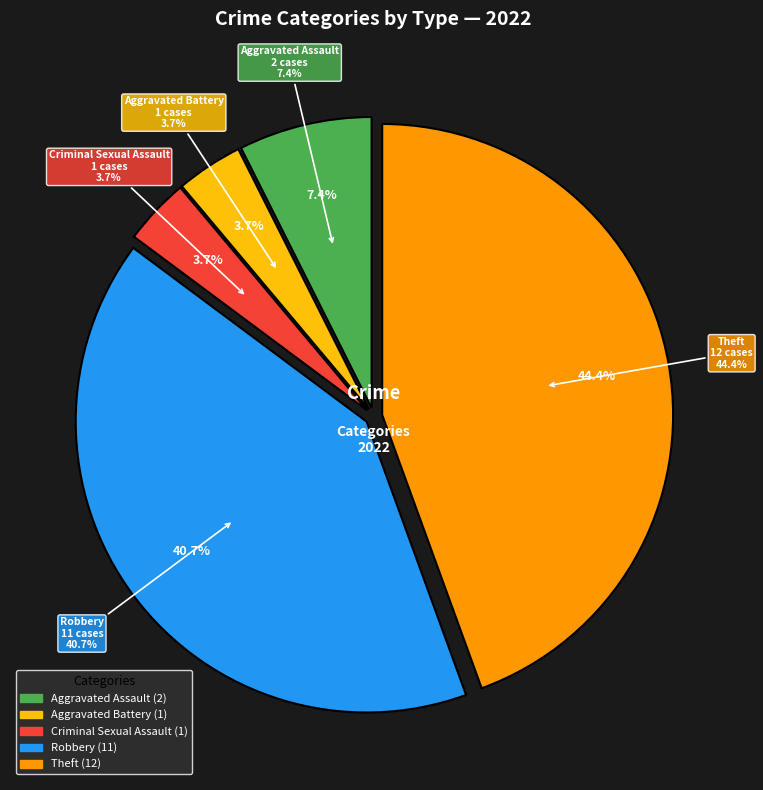

What portion of the pie excludes Theft?

55.6%